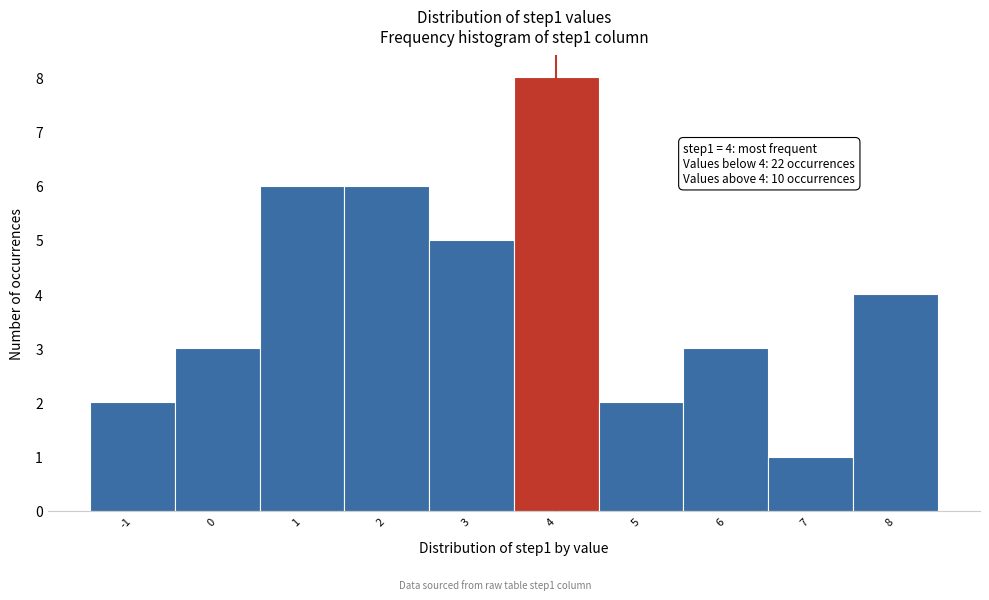

Over which range of the x-axis is the bar tallest?

3.5 to 4.5